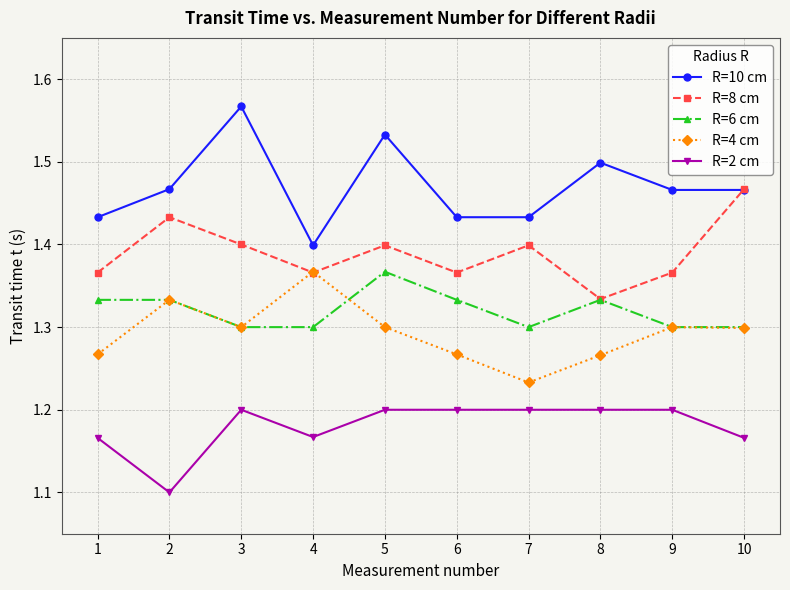

How many lines are shown in the chart?

5